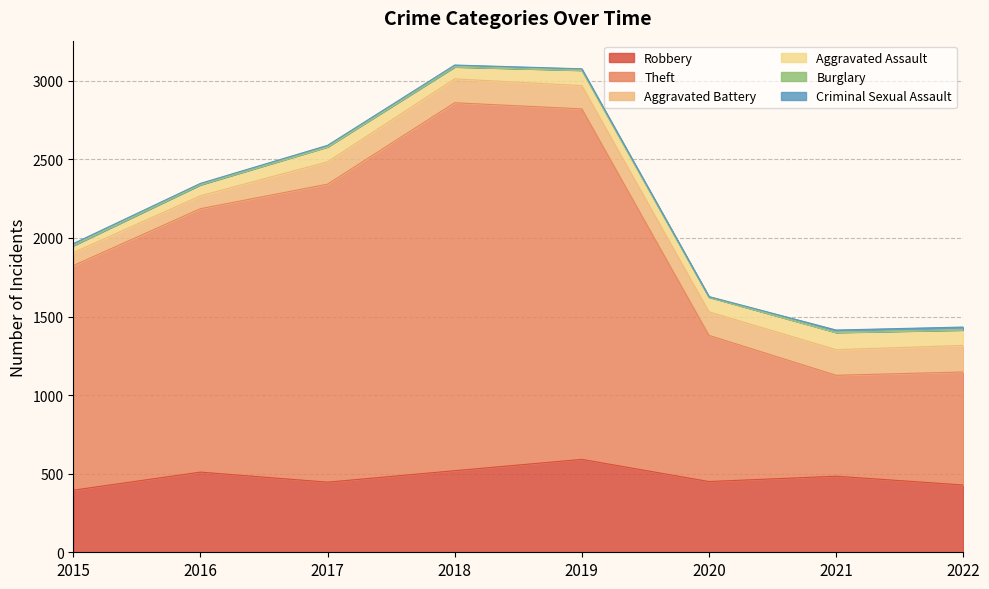

What are all the series names shown in the legend?

Robbery, Theft, Aggravated Battery, Aggravated Assault, Burglary, Criminal Sexual Assault